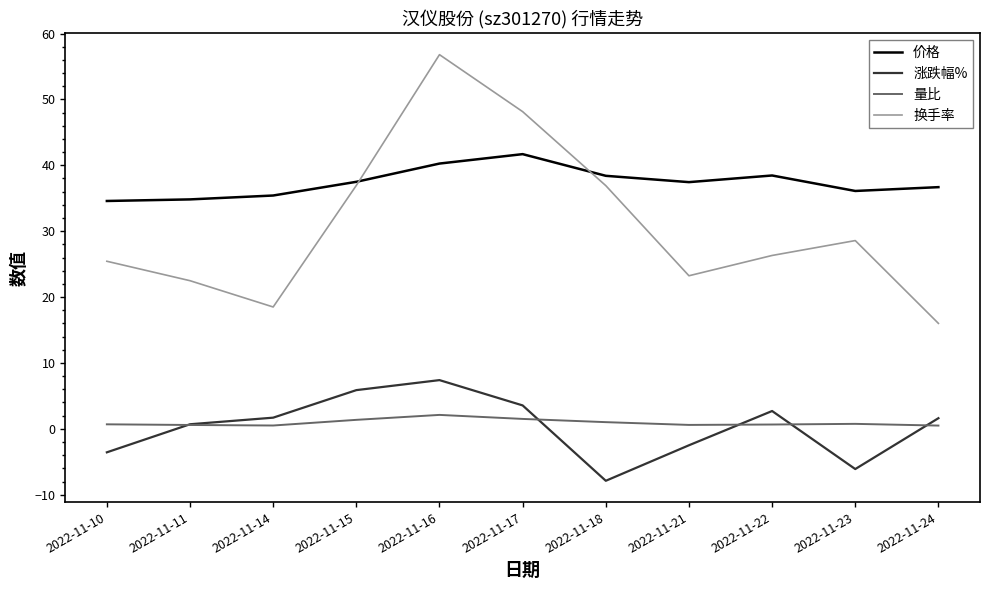

Rank the series by their maximum value, from highest to lowest.

换手率, 价格, 涨跌幅%, 量比